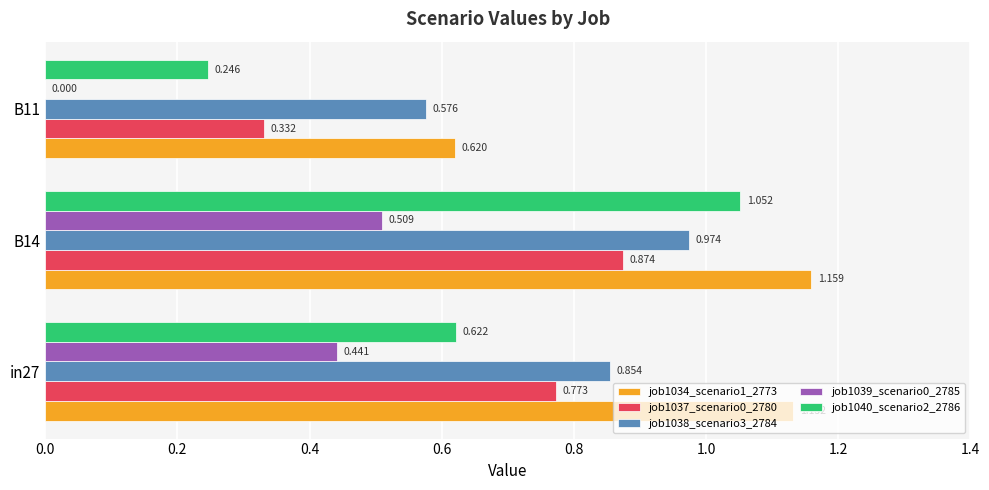

Is the value of job1037_scenario0_2780 at in27 greater than the value of job1038_scenario3_2784 at B11?

Yes